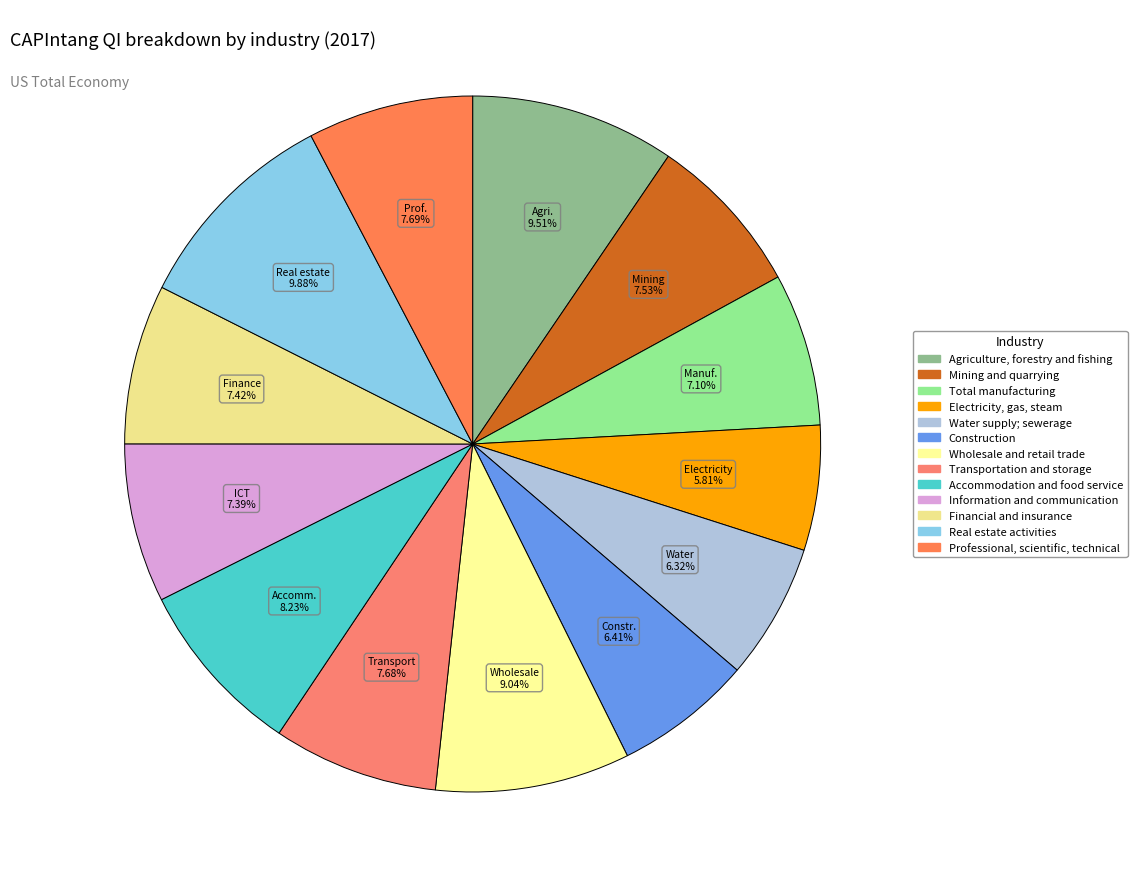

Rank the categories by value from lowest to highest.

Electricity, gas, steam, Water supply; sewerage, Construction, Total manufacturing, Information and communication, Financial and insurance, Mining and quarrying, Transportation and storage, Professional, scientific, technical, Accommodation and food service, Wholesale and retail trade, Agriculture, forestry and fishing, Real estate activities